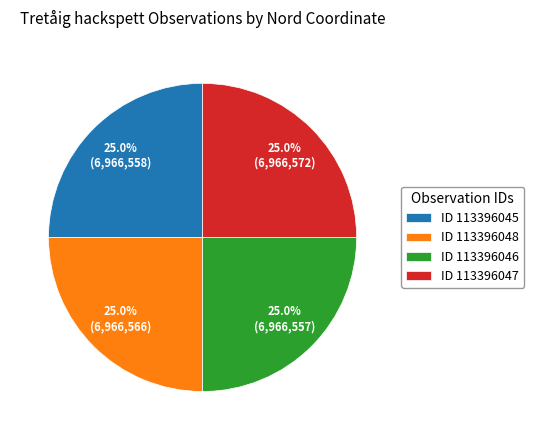

What is the ratio of the value at ID 113396048 to the value at ID 113396046?

1.0